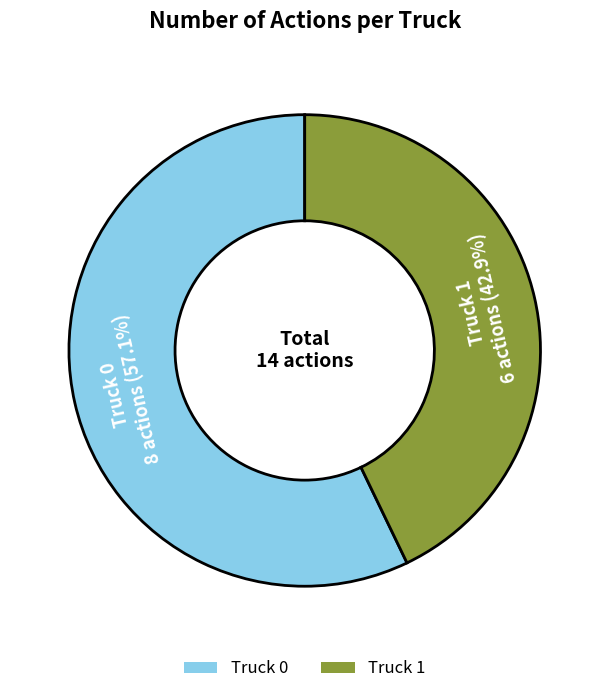

To the nearest percent, what portion does Truck 0 represent?

57%